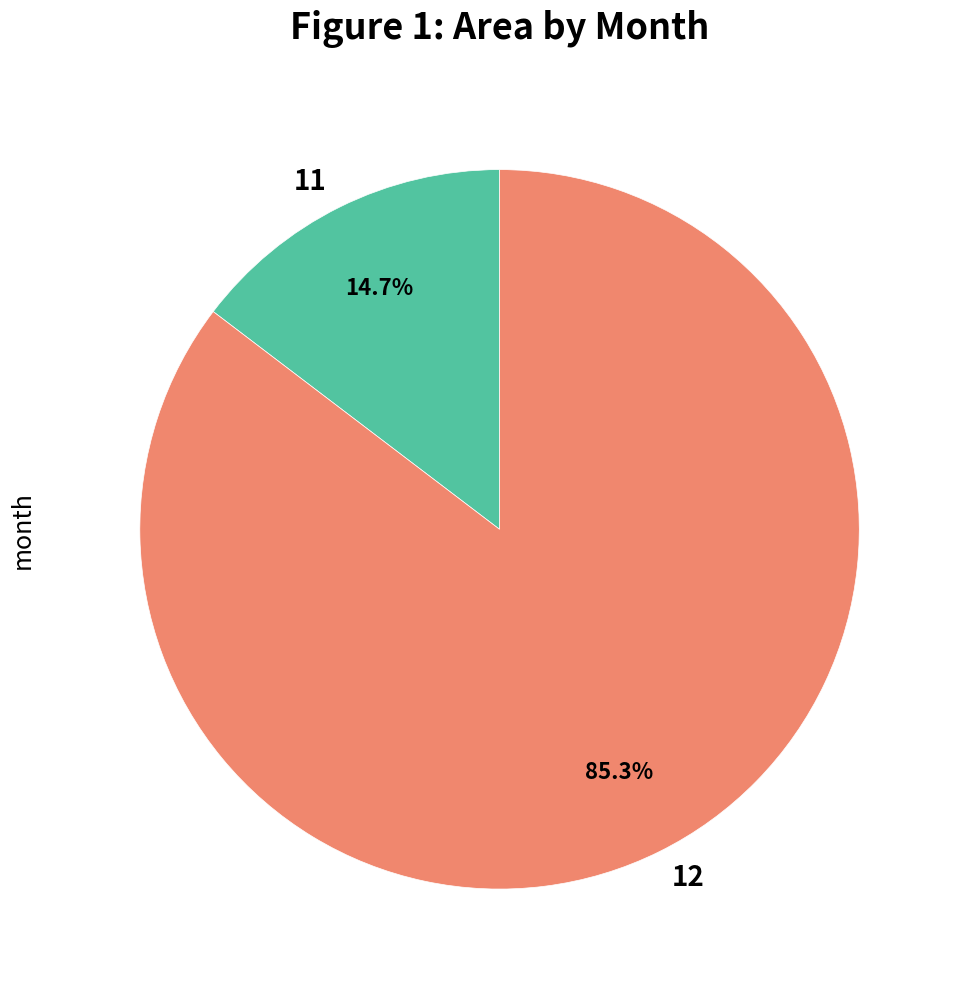

To the nearest percent, what percentage of the pie is 12?

85%